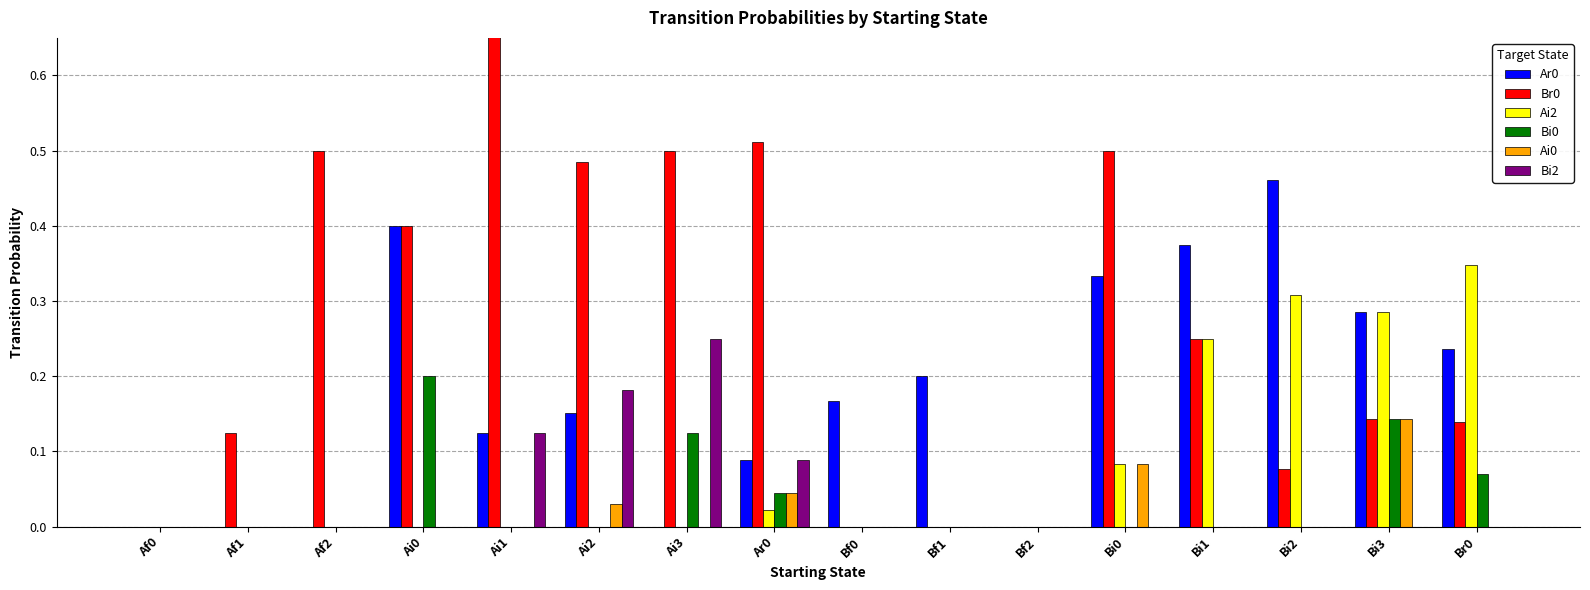

Which series changed the most between Ai2 and Bi1?

Ai2